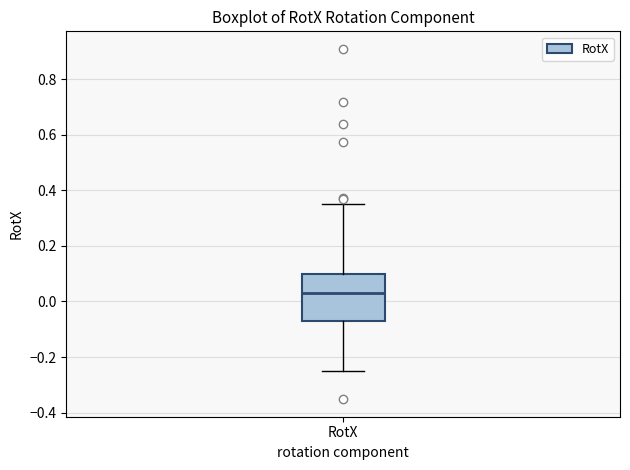

Read this box plot against the y-axis: the position of the median line, the range covered by the box, and the ends of both whiskers. The values are not printed on the chart, so give them approximately, as read against the axis.

median 0.02, box -0.08 to 0.10, whiskers -0.24 to 0.34